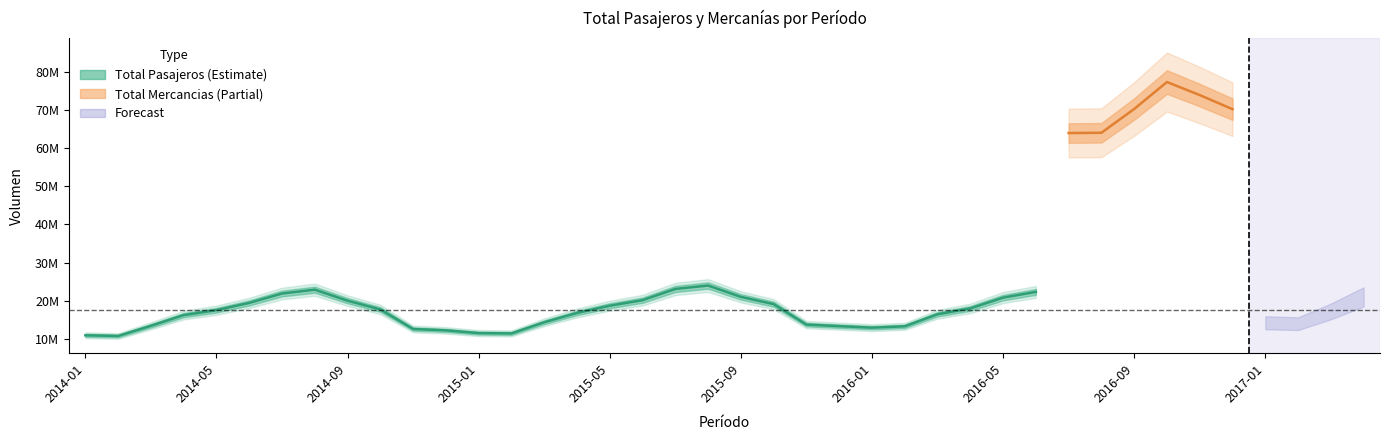

What is the maximum value for Total Pasajeros?

25820992